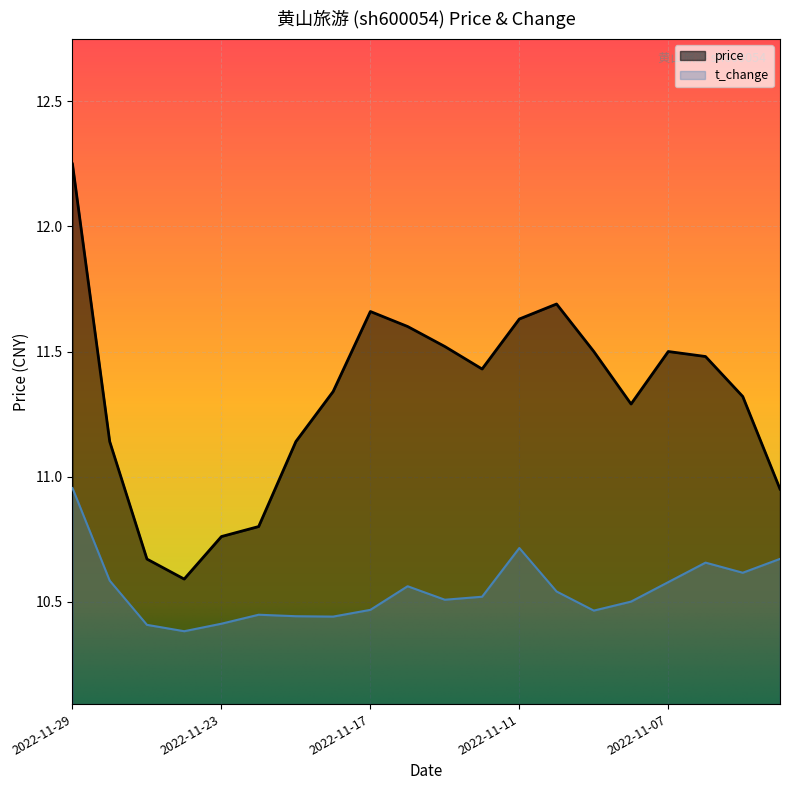

Is it true that price equals 6.1 at 2022-11-07?

False